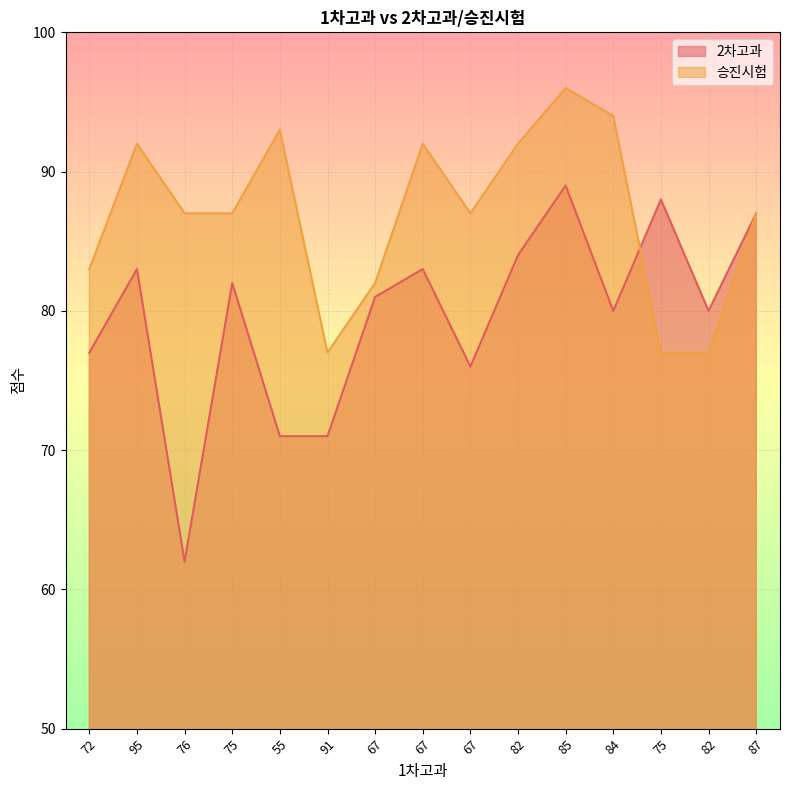

What is the minimum value for 2차고과?

62